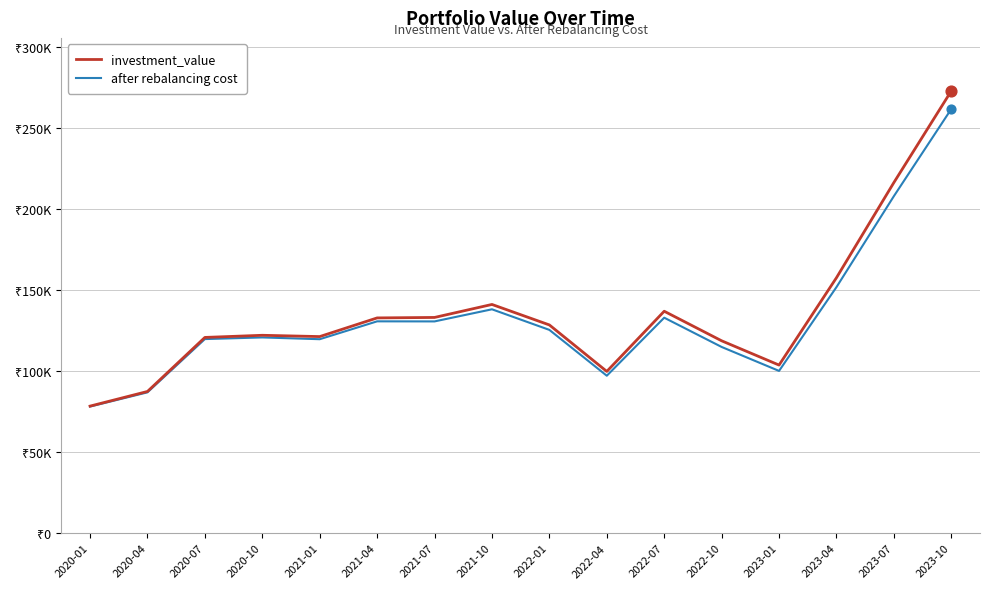

Is the value of after rebalancing cost at 2021-07 greater than the value of investment_value at 2022-04?

Yes